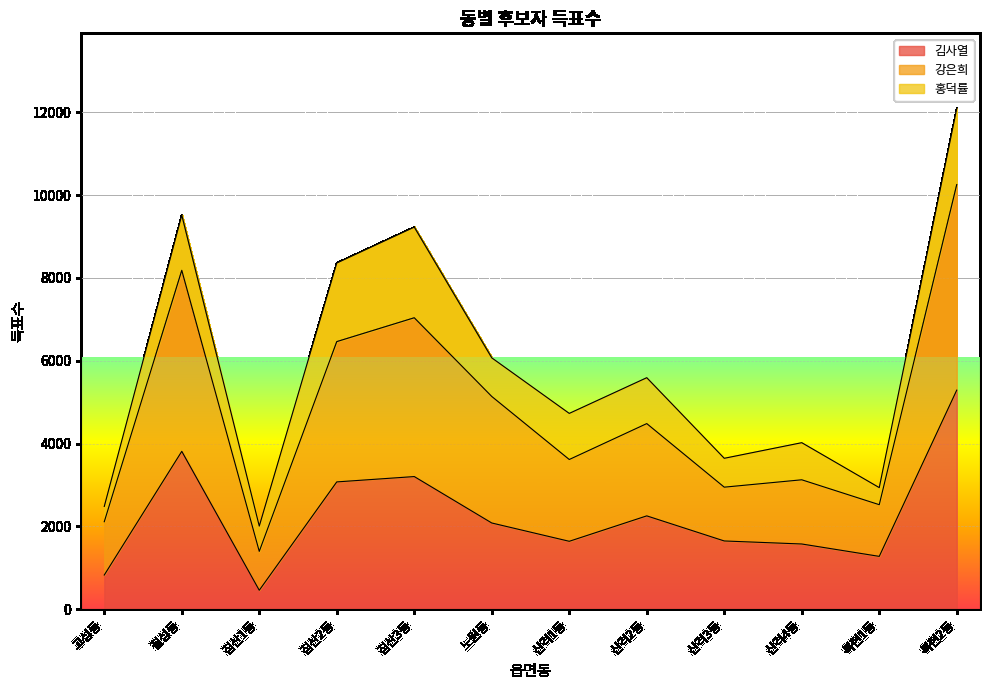

In 김사열, how many points are higher than both neighbors (excluding endpoints)?

3